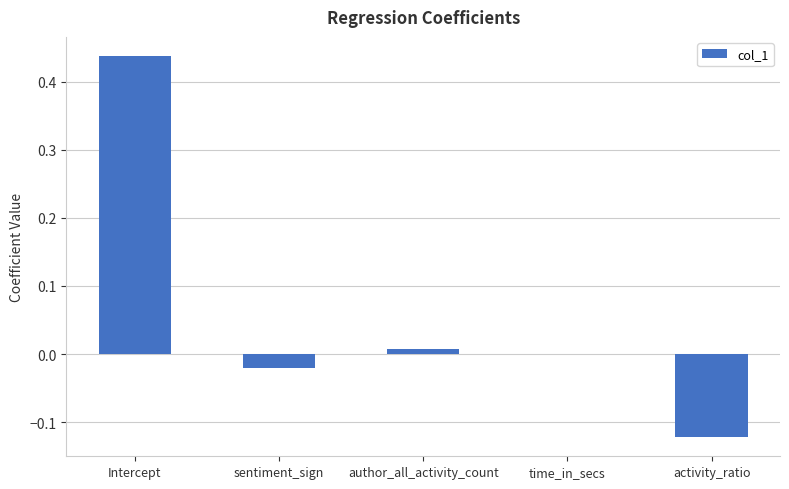

True or false: the data shows 0.0 at time_in_secs.

True